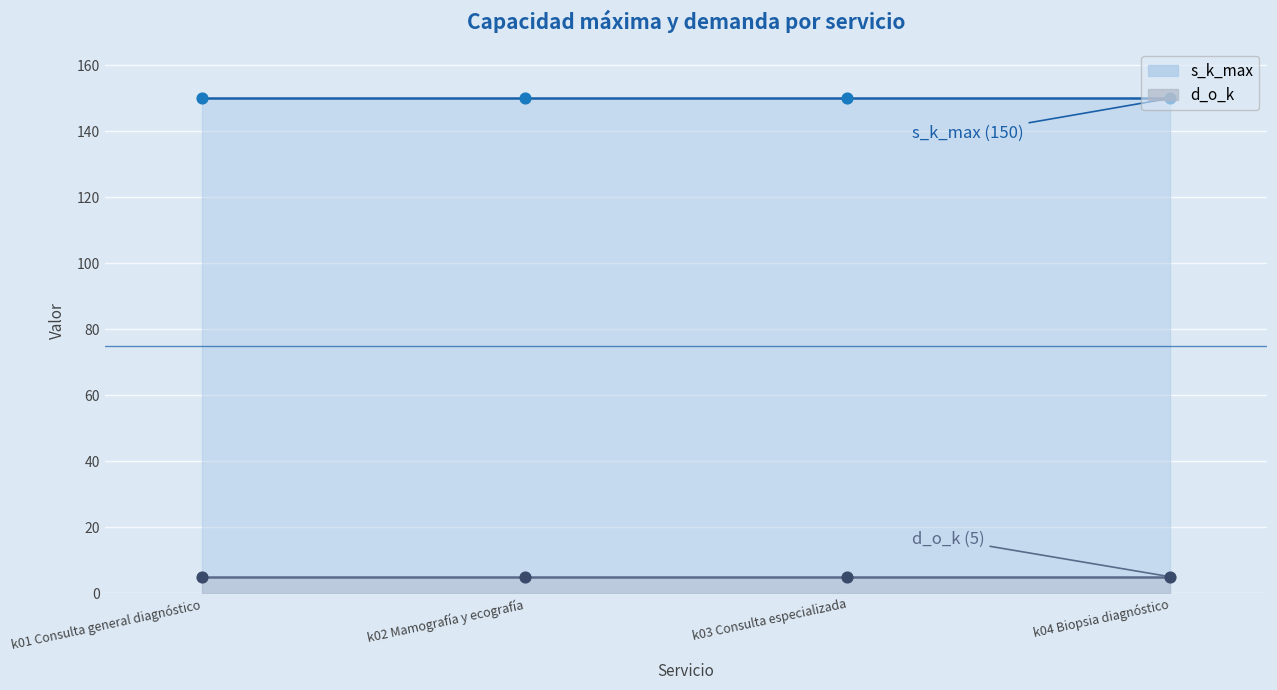

At which category is the sum across all series the highest?

k01 Consulta general diagnóstico